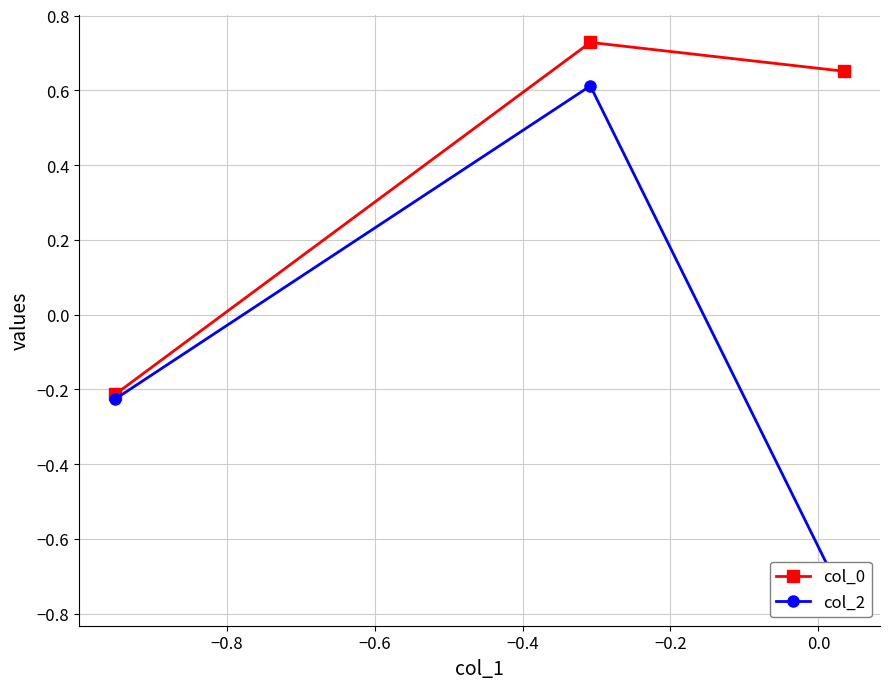

What is the value of the col_0 point at the 1st from the left?

-0.2